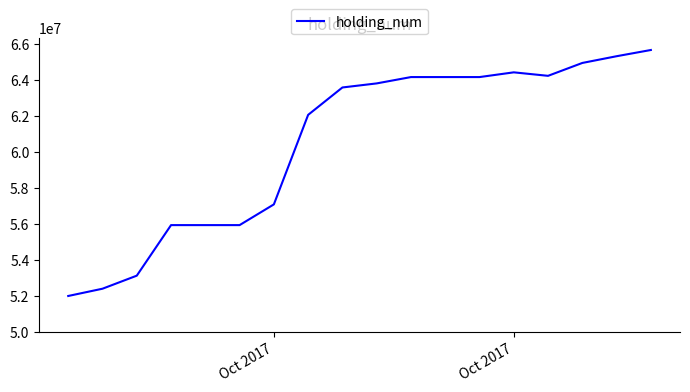

What is the smallest value displayed?

51993244